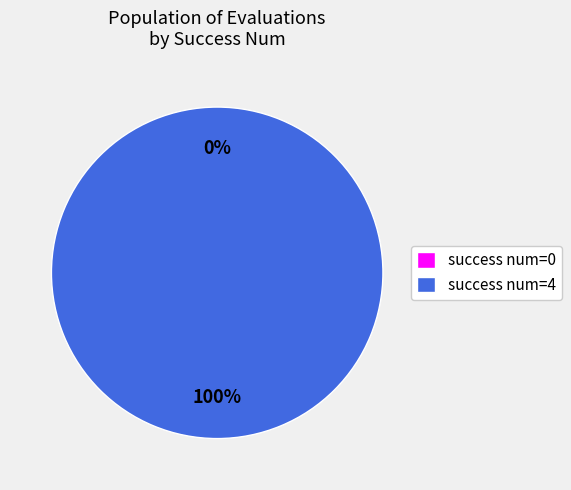

What is the total percentage of 4 and 0?

100.0%